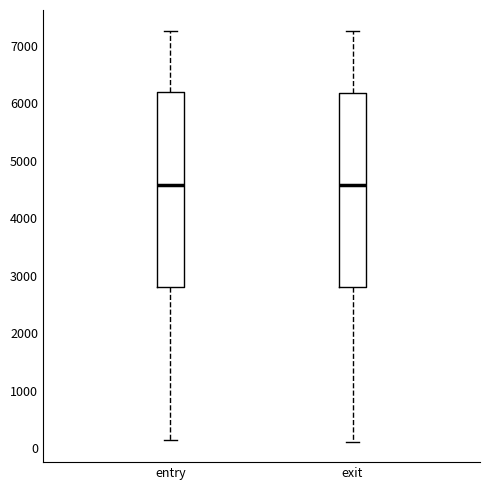

Reading left to right, transcribe this box plot: for each box, give where its median line is, the range the box spans, and where its two whiskers end, as read against the y-axis. The values are not printed on the chart, so give them approximately, as read against the axis.

entry: median 4600, box 2800 to 6200, whiskers 100 to 7300
exit: median 4600, box 2800 to 6200, whiskers 100 to 7300